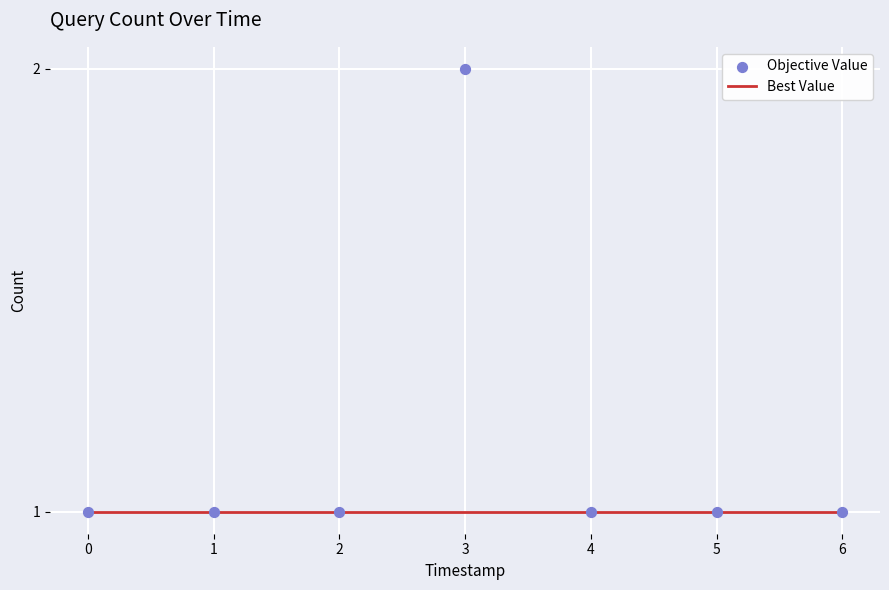

What are all the series names shown in the legend?

Best Value, Objective Value